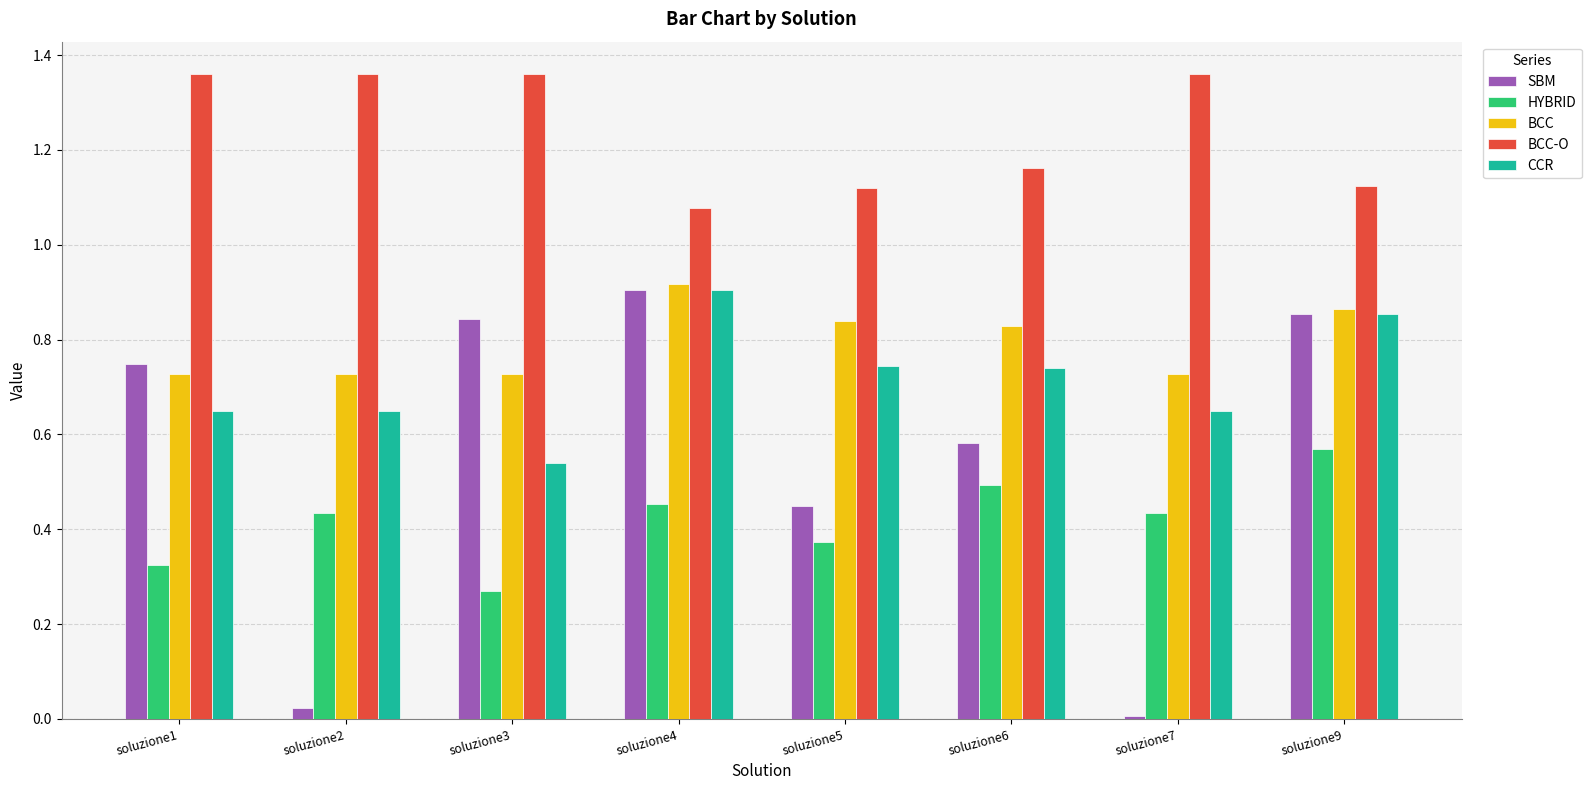

What is the sum of all HYBRID values?

3.3